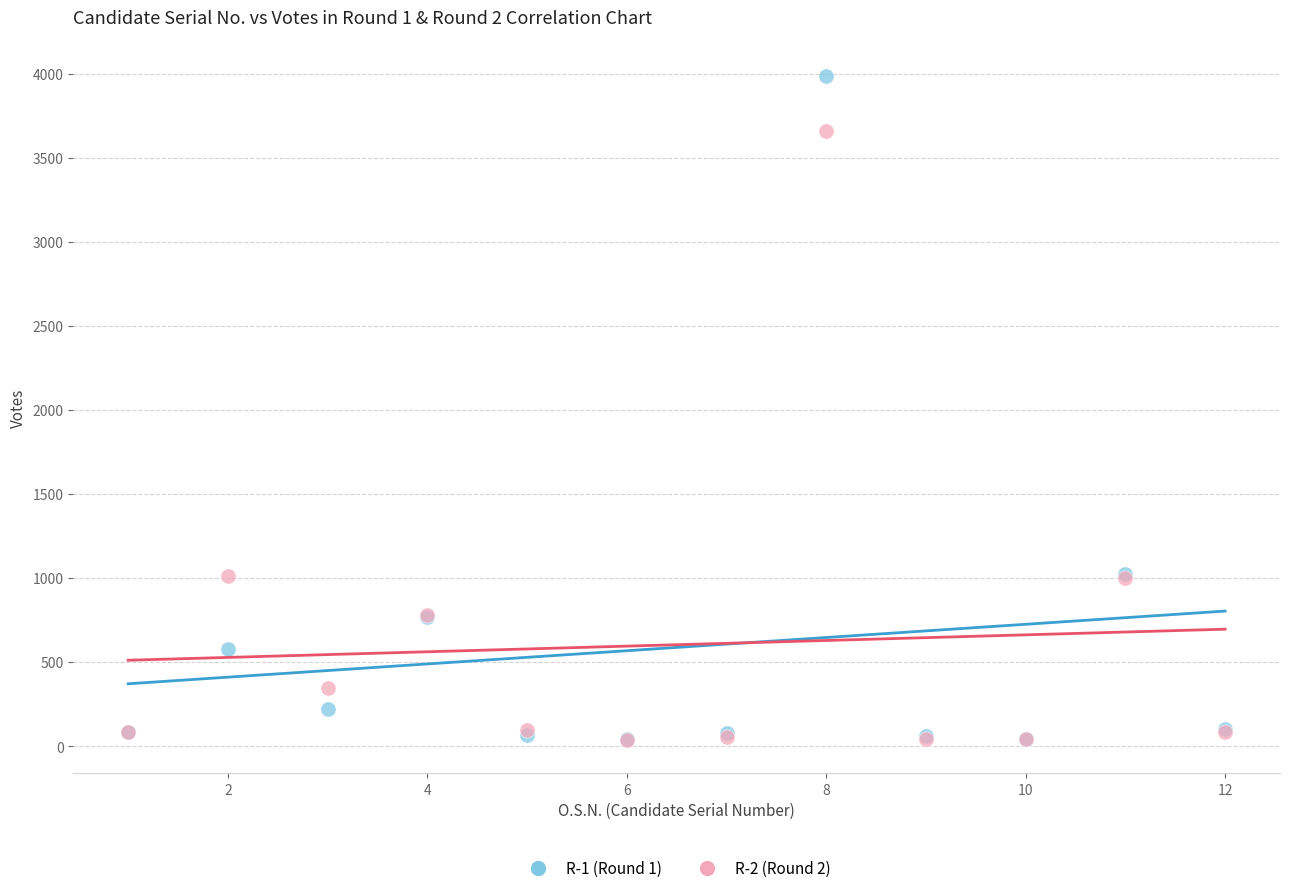

What are all the series names shown in the legend?

R-1 (Round 1), R-2 (Round 2)